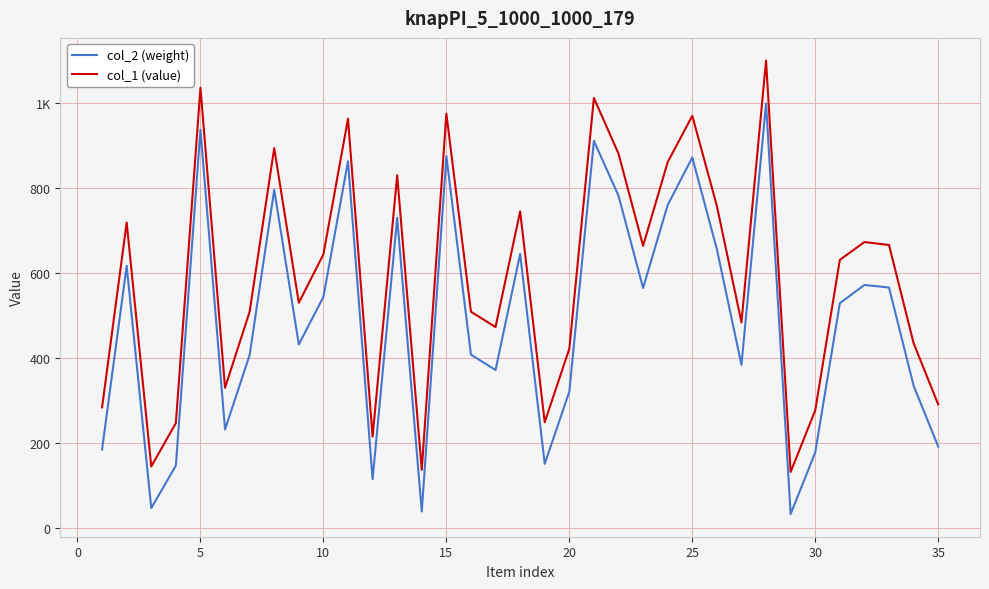

Is this an area chart (filled region under the line)?

No